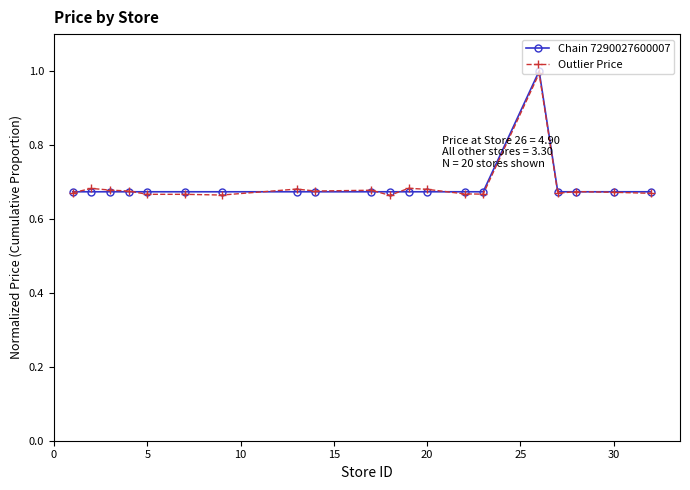

What is the maximum value shown in the chart?

1.0